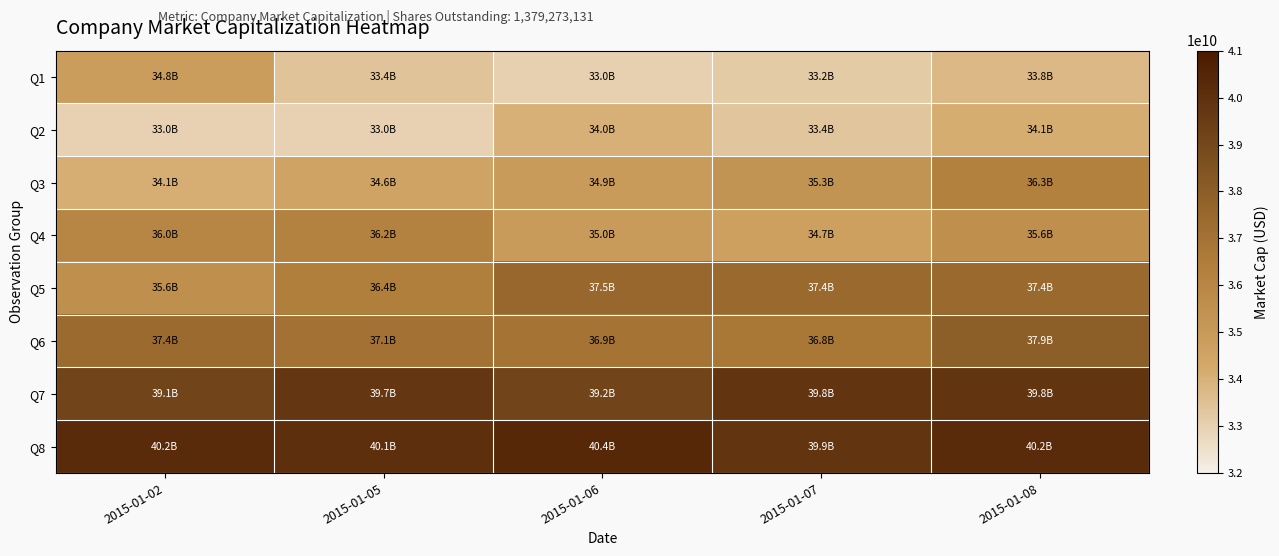

Count the number of data series in this chart.

8